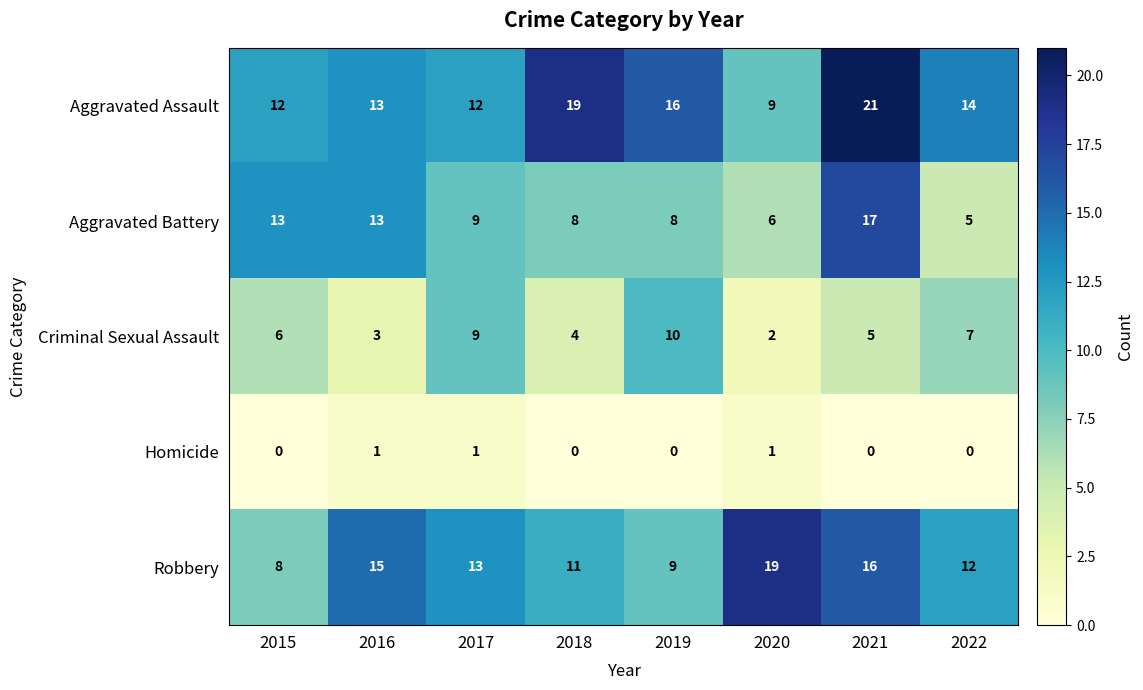

Count the number of categories in the chart.

8